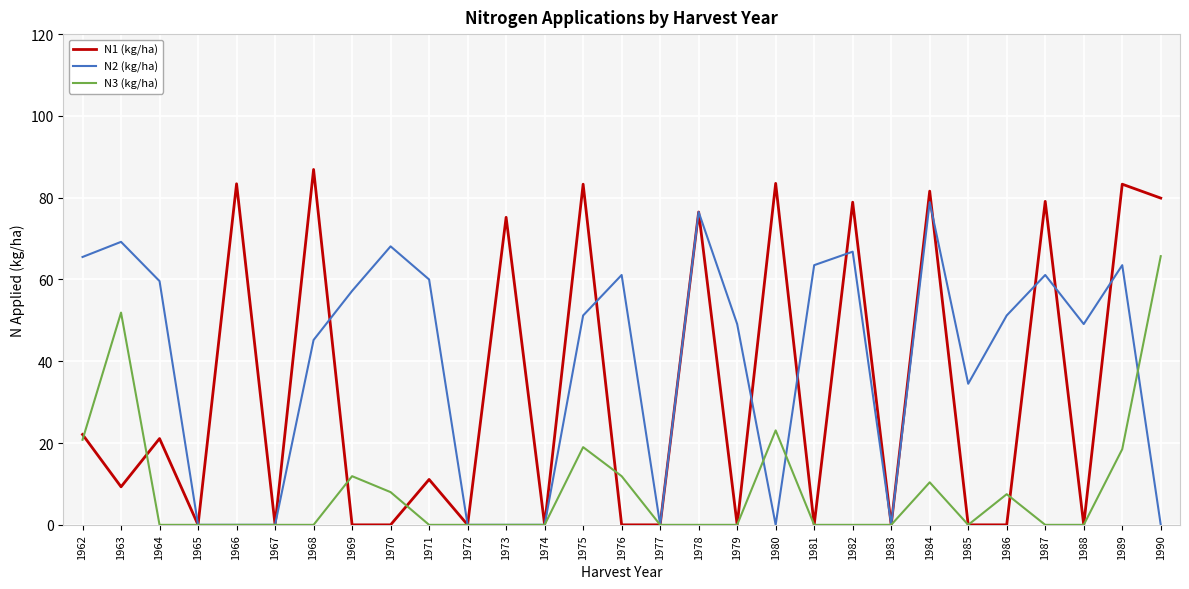

At how many categories does at least one series exceed 41?

22